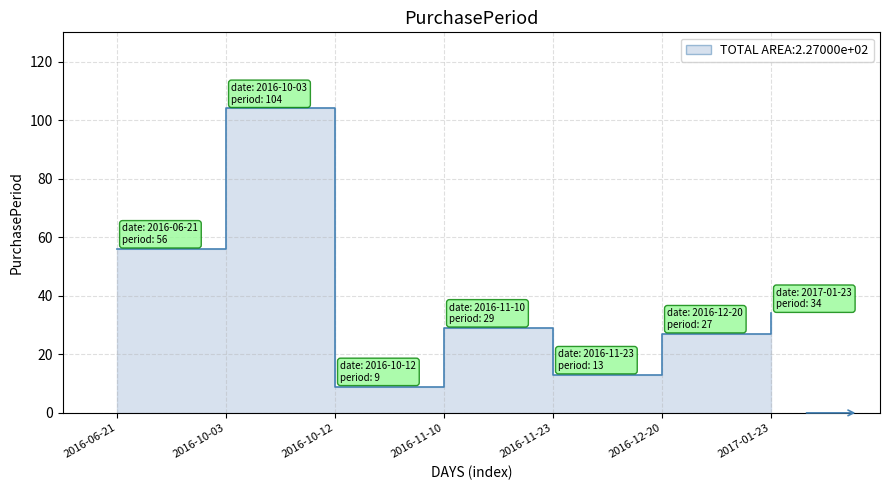

Reading left to right, transcribe all the data shown in this chart.

56	104	9	29	13	27	34